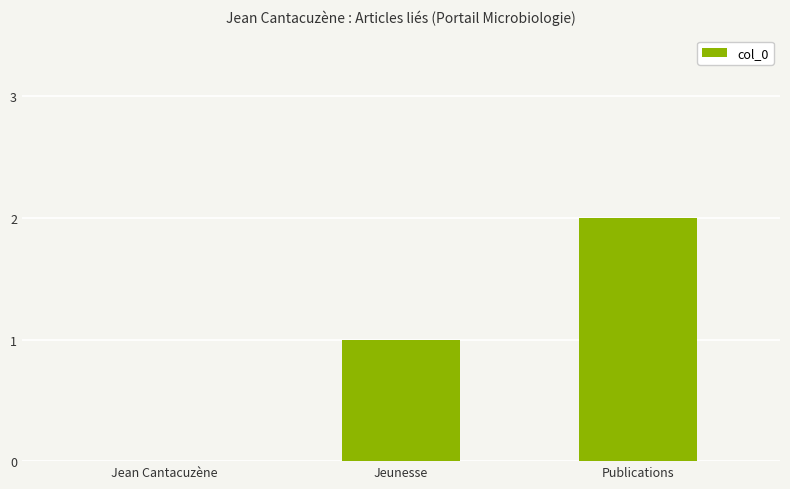

How many distinct data groups are displayed?

1